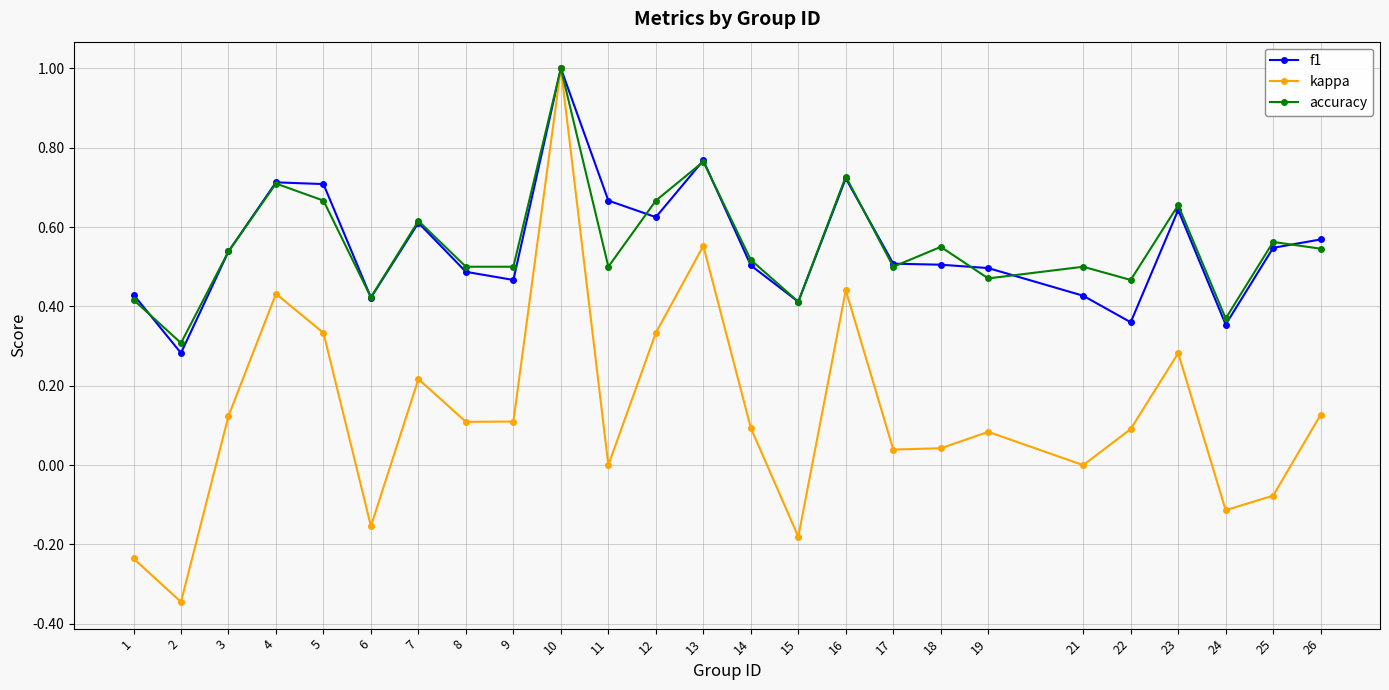

What is the sum of all accuracy values?

13.9